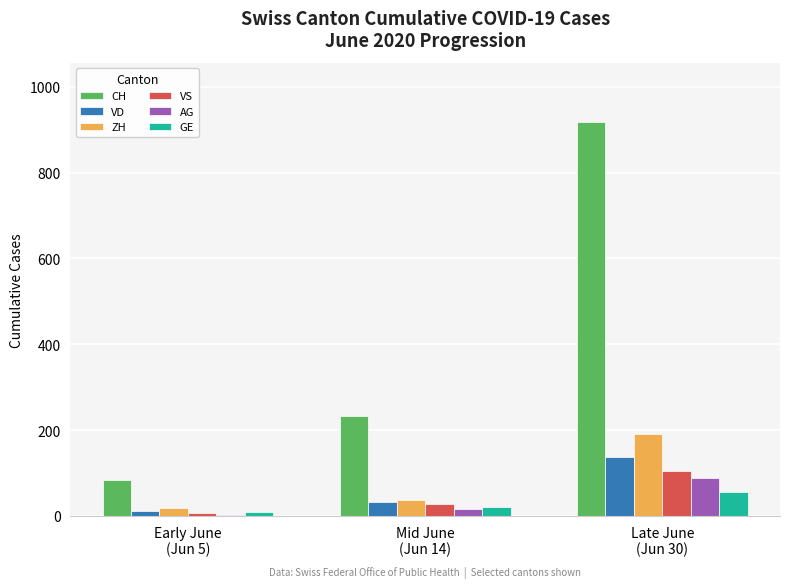

Is the value of VS at Early June
(Jun 5) greater than the value of GE at Late June
(Jun 30)?

No